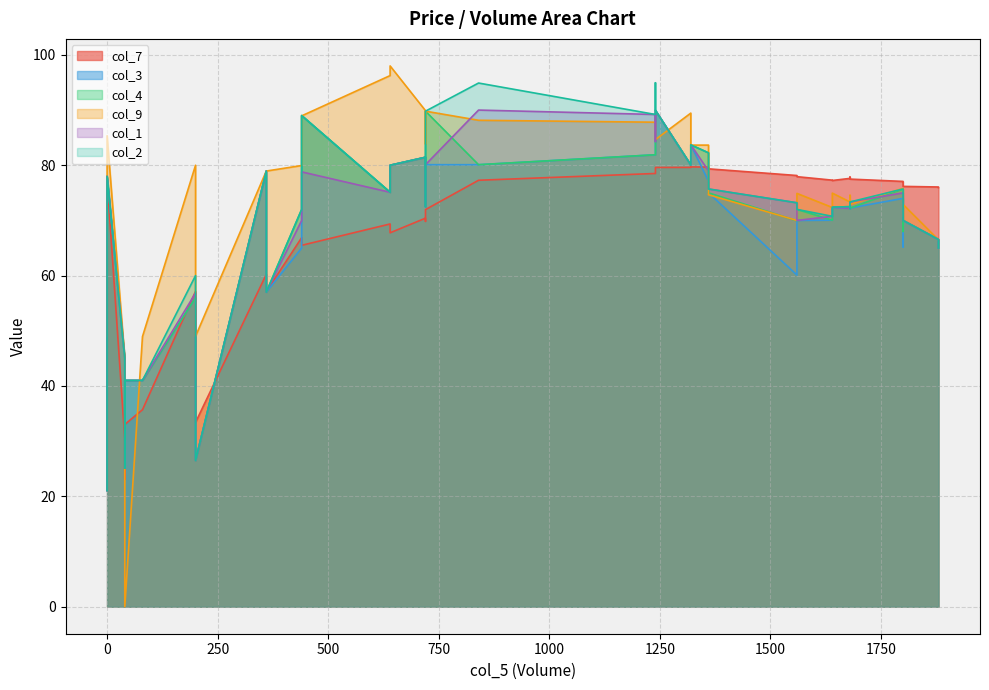

Rank the series at 23 from lowest to highest value.

col_7, col_9, col_3, col_4, col_1, col_2